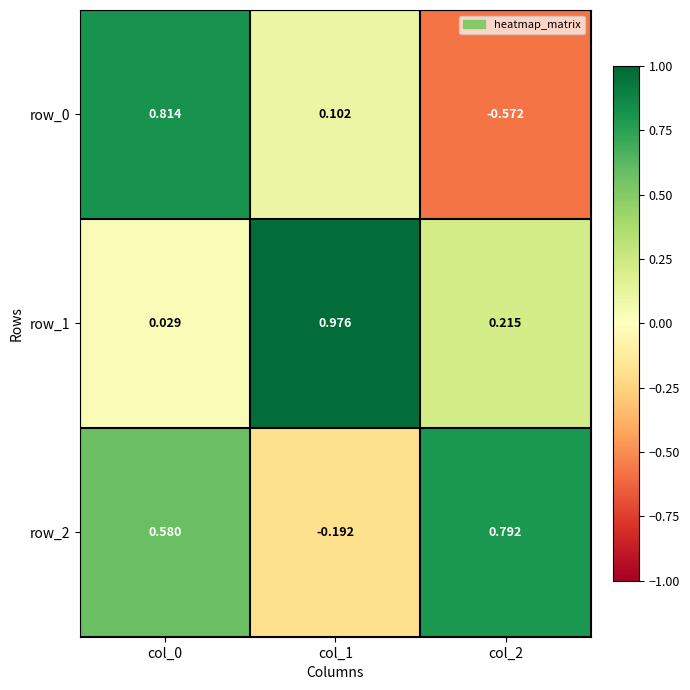

How many values in the row_0 series are below 0?

1